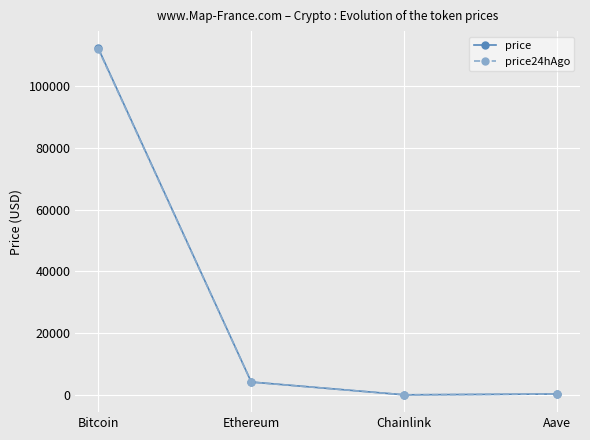

True or false: price24hAgo has more than 2 points higher than both neighbors.

False